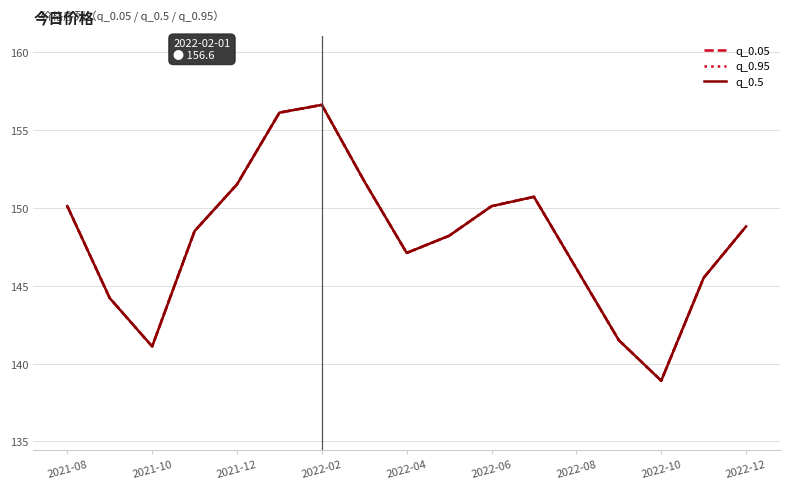

How many data points does each series have?

17